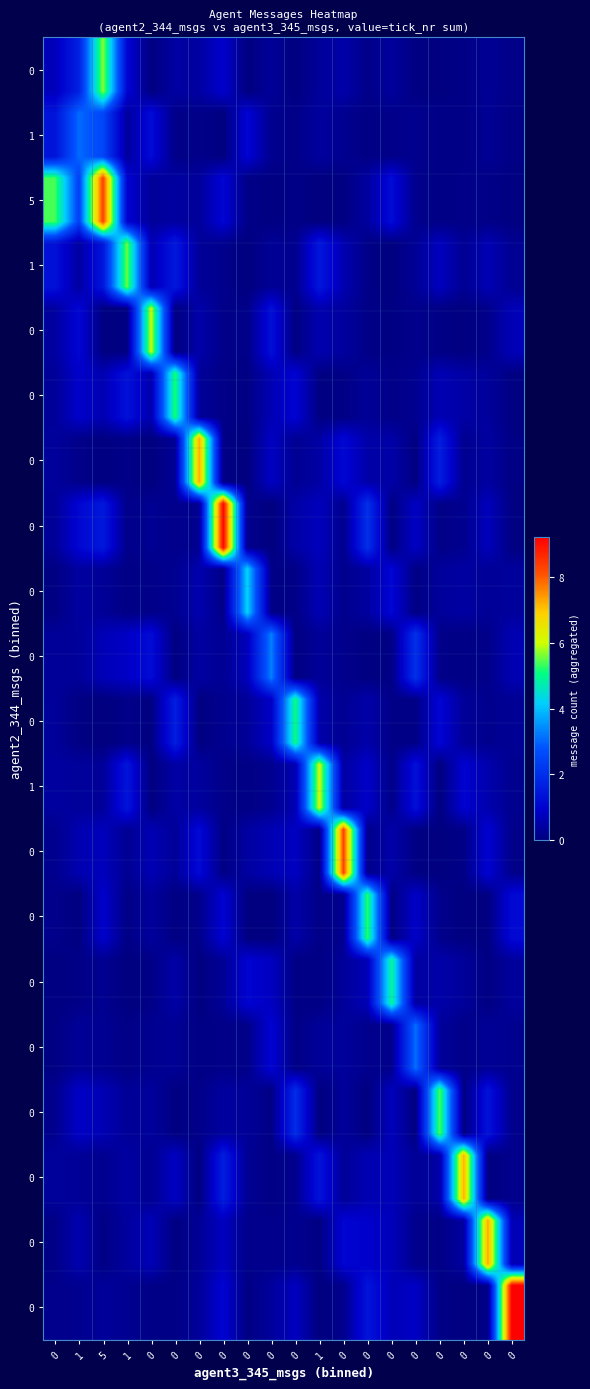

What is the difference between the highest and lowest values at 0?

5.3